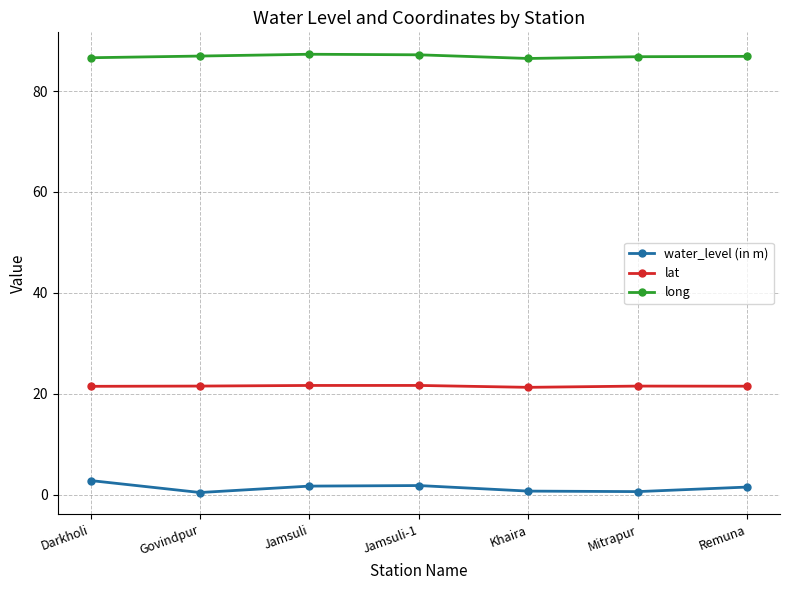

How many lines are shown in the chart?

3